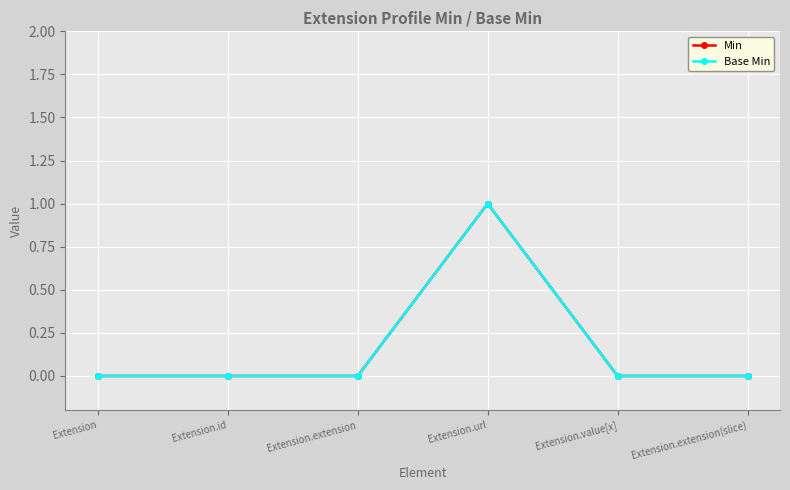

Does the chart have visible grid lines?

Yes